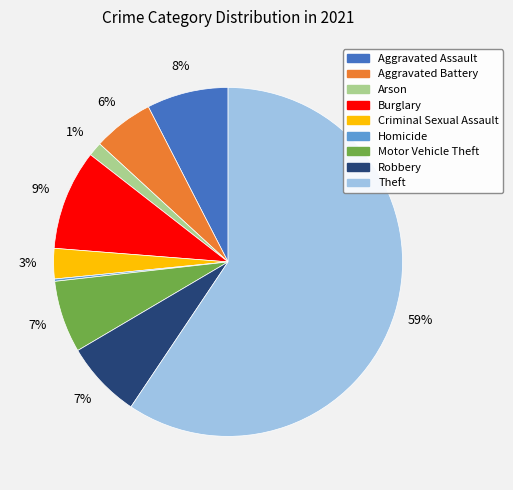

Combined, do Robbery and Criminal Sexual Assault account for over 50%?

No